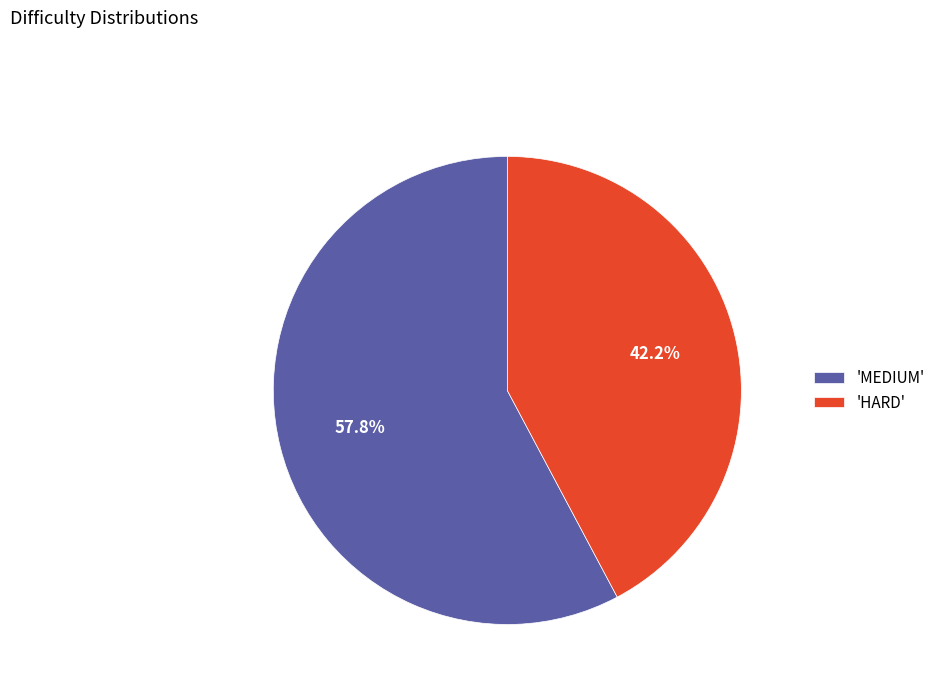

Is 'MEDIUM' the majority of the pie?

Yes